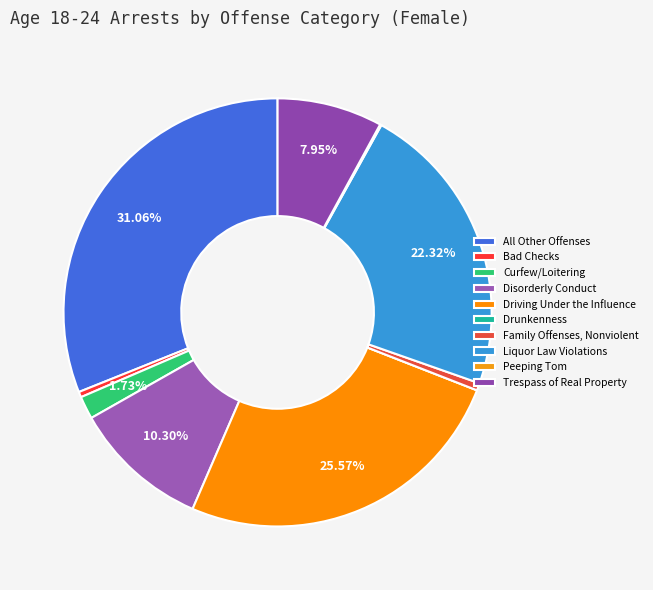

Does any single category account for the majority?

No